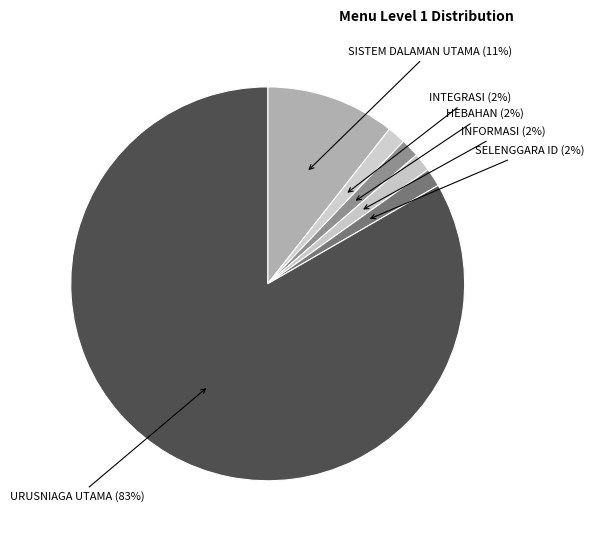

How many slices are in this pie chart?

6